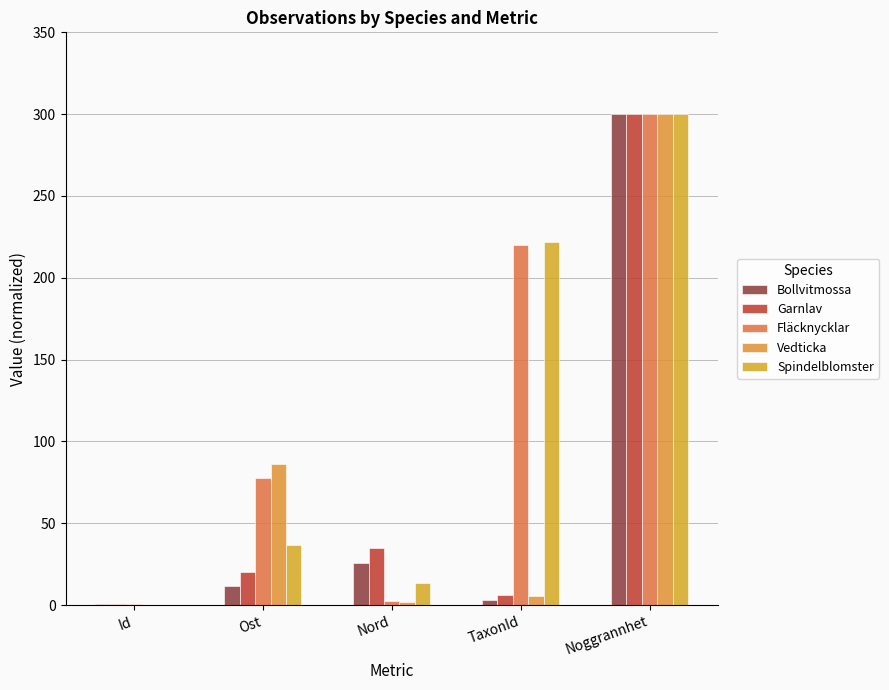

Reading right to left, list all the values displayed in this chart.

Bollvitmossa: 300.0	2.9	25.8	11.6	0.8
Garnlav: 300.0	6.4	35.1	20.4	0.7
Fläcknycklar: 300.0	219.8	2.8	77.5	0.8
Vedticka: 300.0	5.4	2.1	86.2	0.0
Spindelblomster: 300.0	222.0	13.5	36.6	0.2